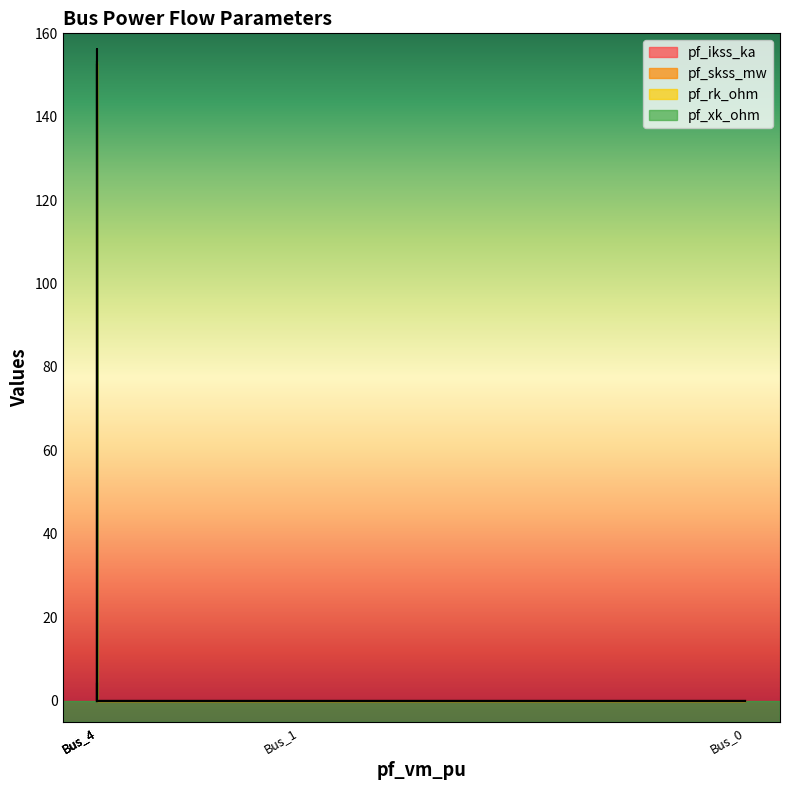

How many lines are shown in the chart?

4